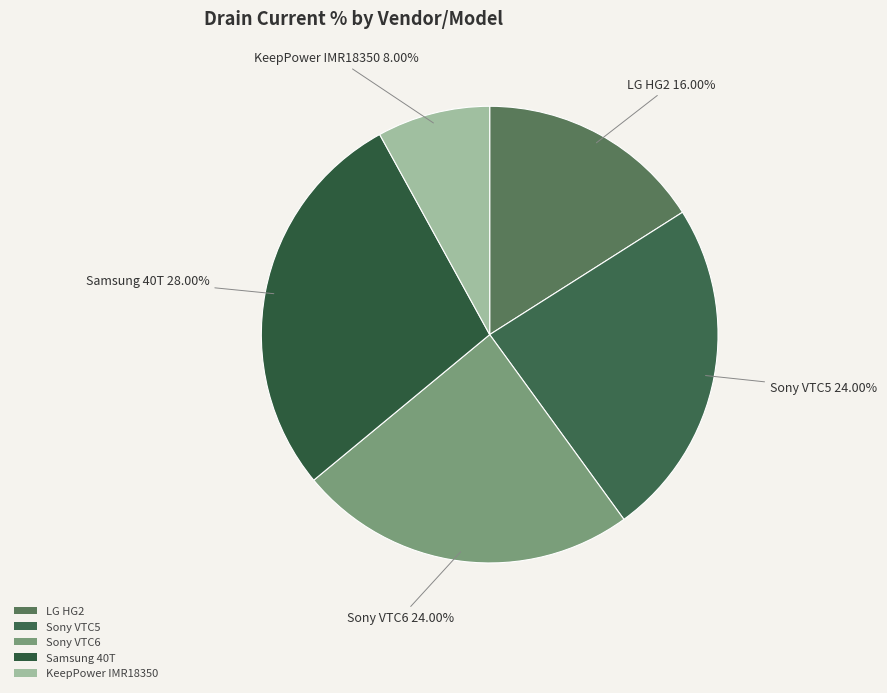

Is there a majority slice in this chart?

No